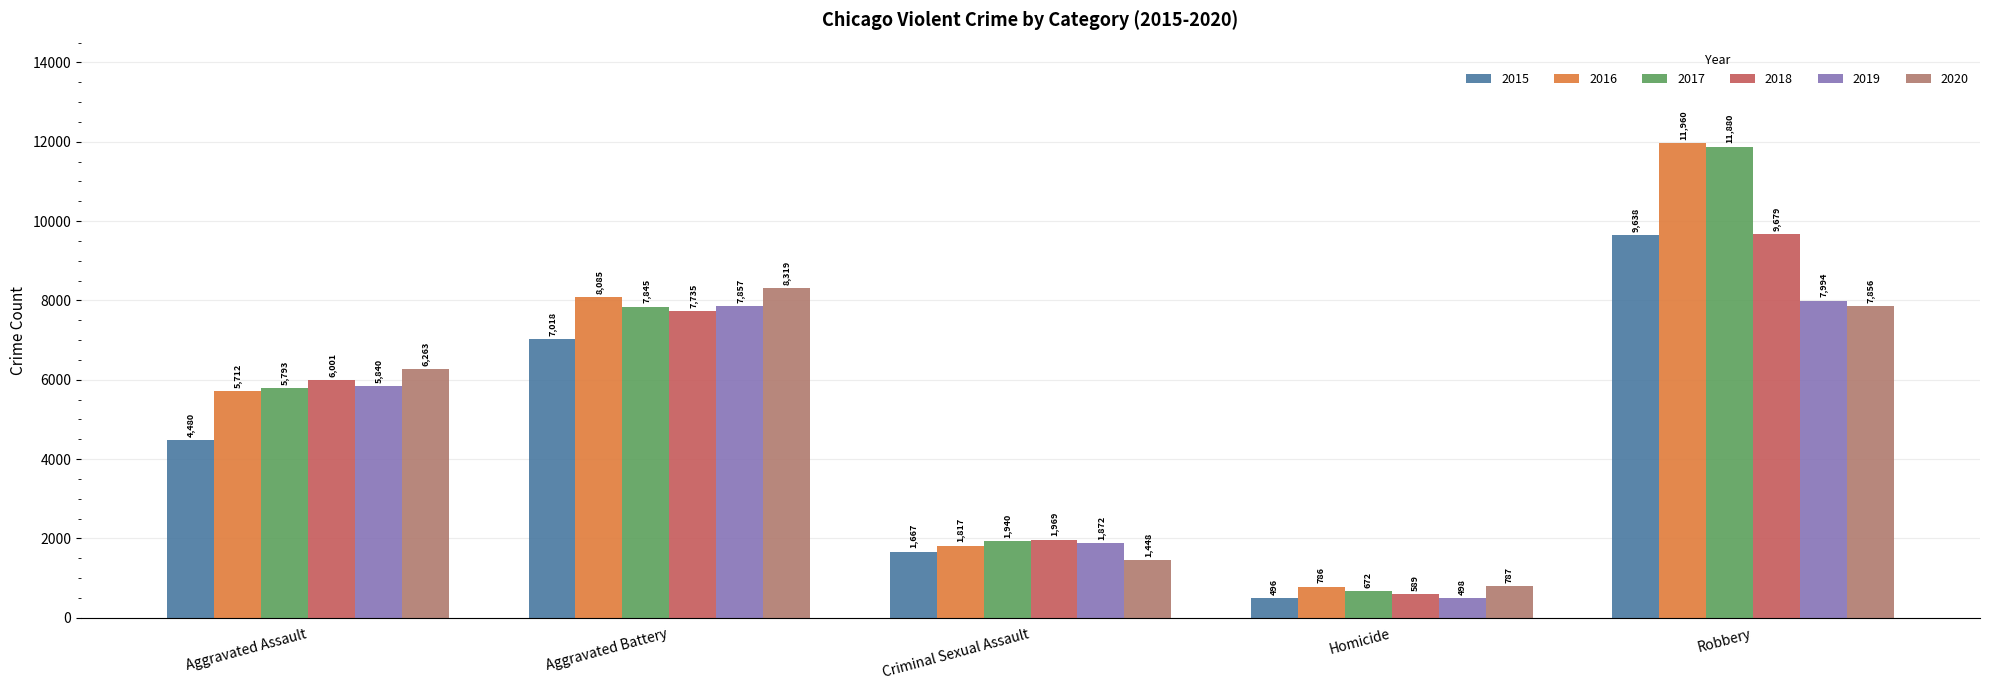

What position from the right is Aggravated Battery?

4